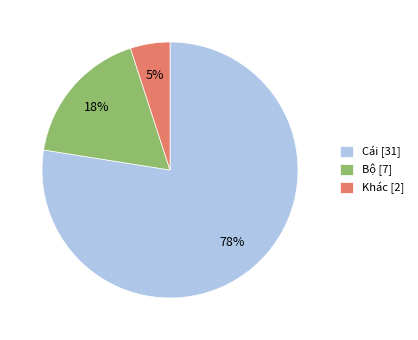

Which has a higher value, Cái [31] or Khác [2]?

Cái [31]